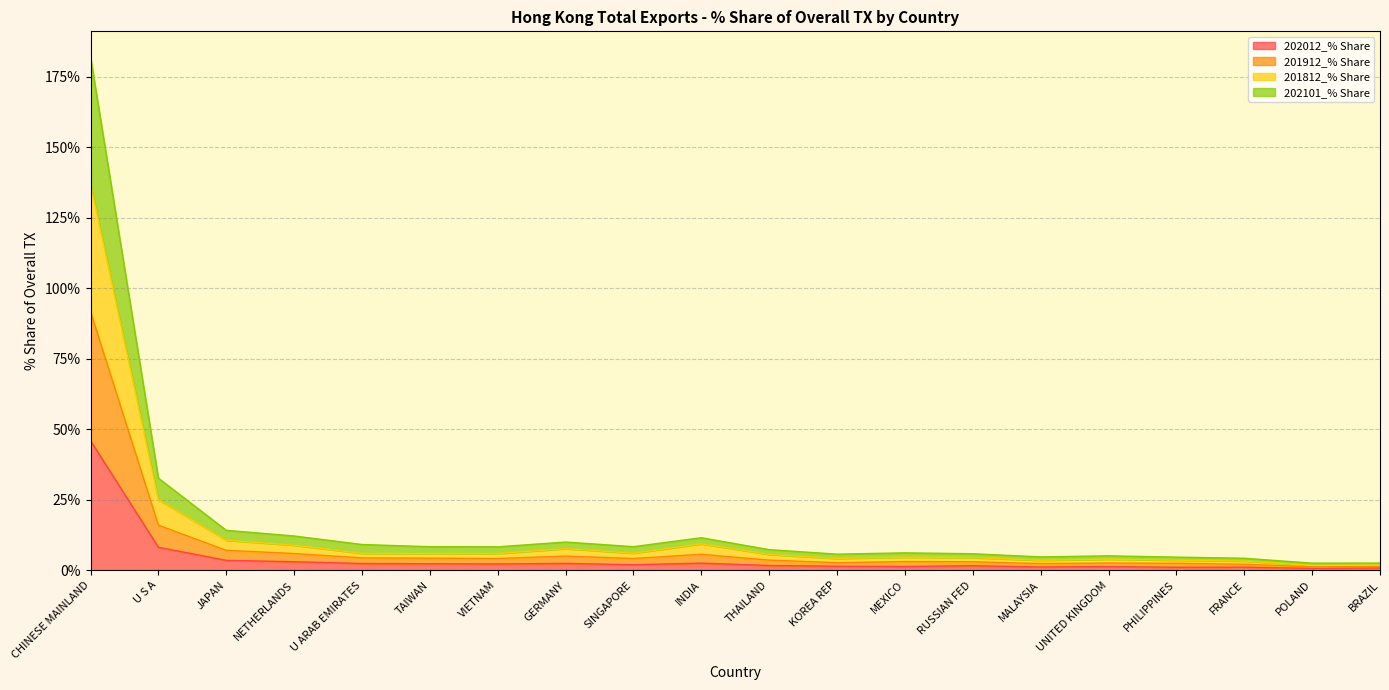

At which label does 202012_% Share reach its peak?

CHINESE MAINLAND